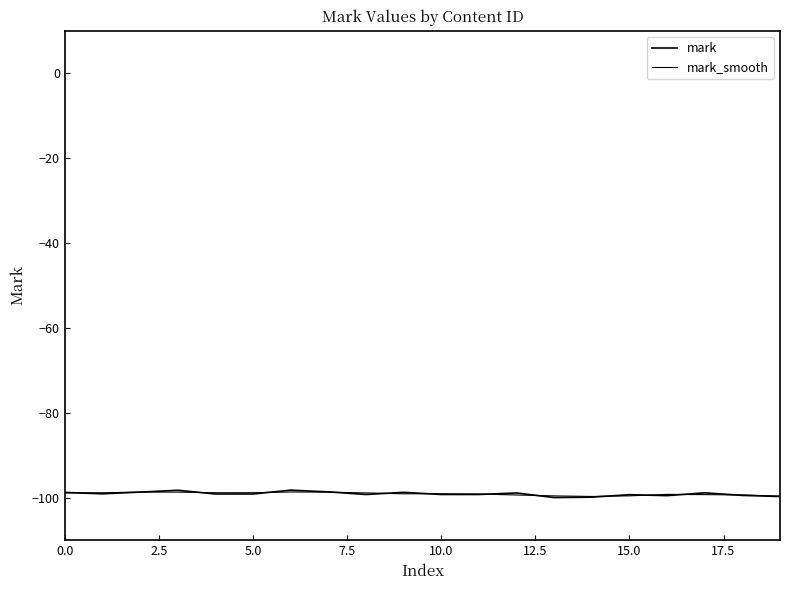

What is the label of the 10th point from the right?

10